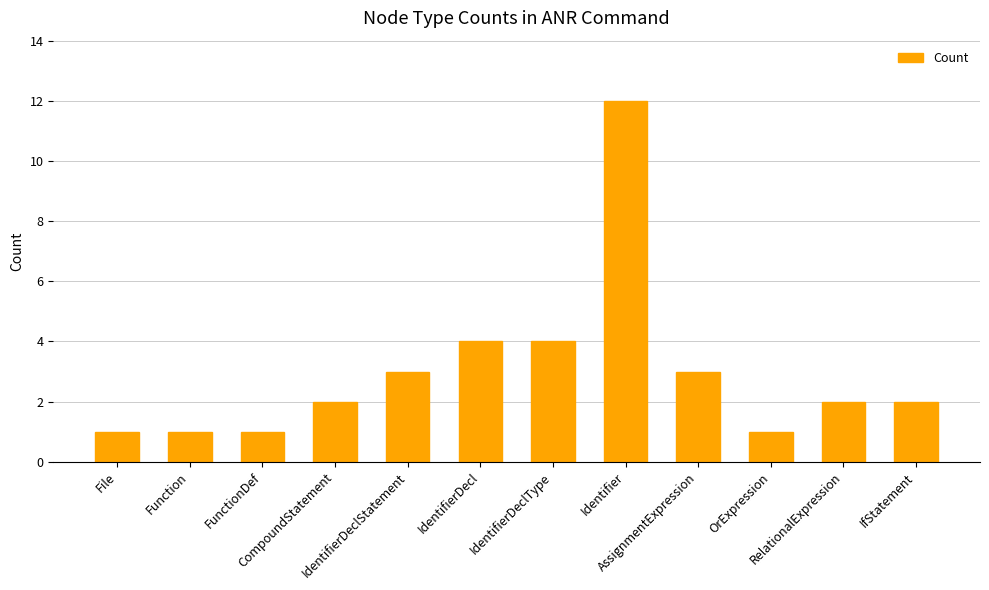

Read the value at OrExpression.

1